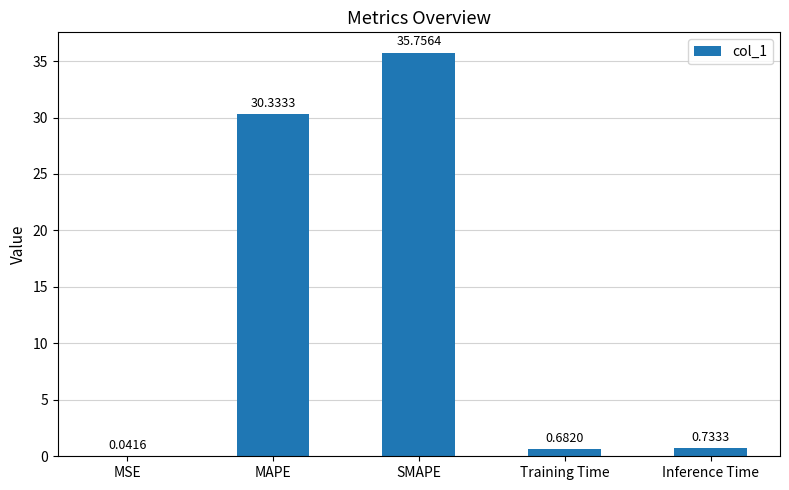

Which label corresponds to the largest value in the chart?

SMAPE